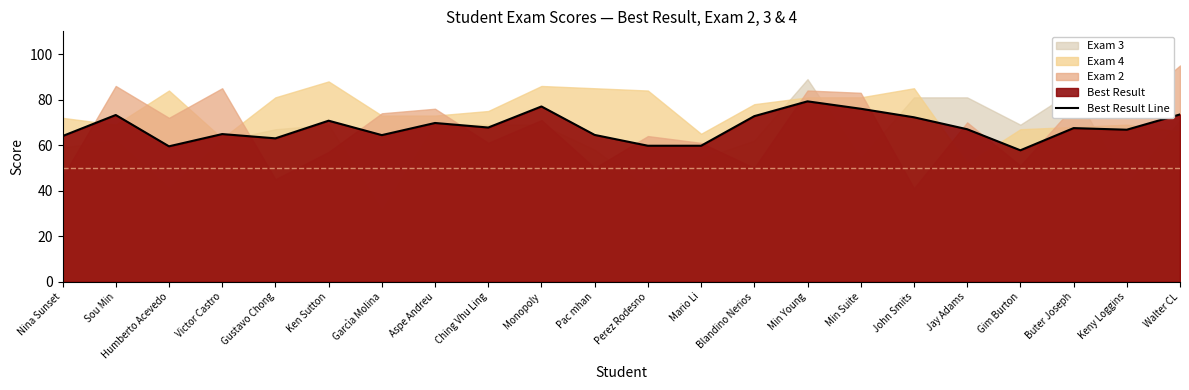

At which category does the chart reach its minimum across all series?

Gim Burton